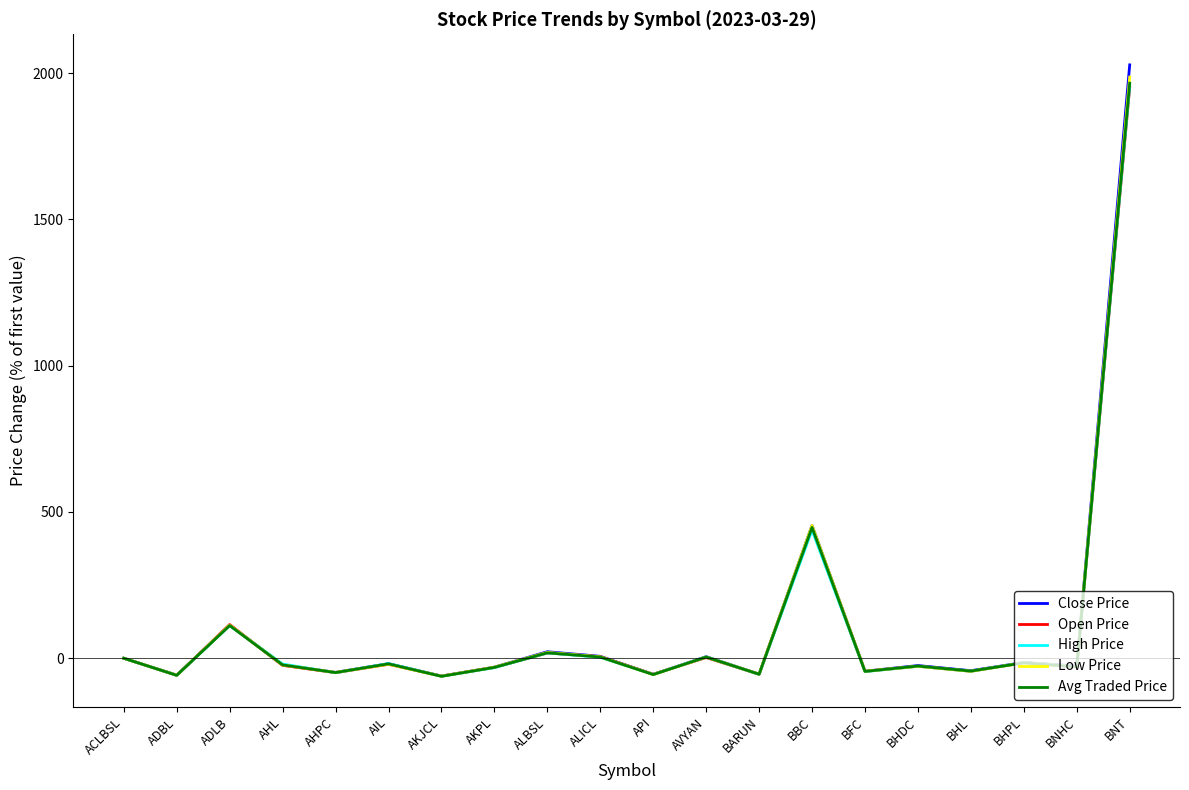

Which category has the highest value in the Avg Traded Price series?

BNT